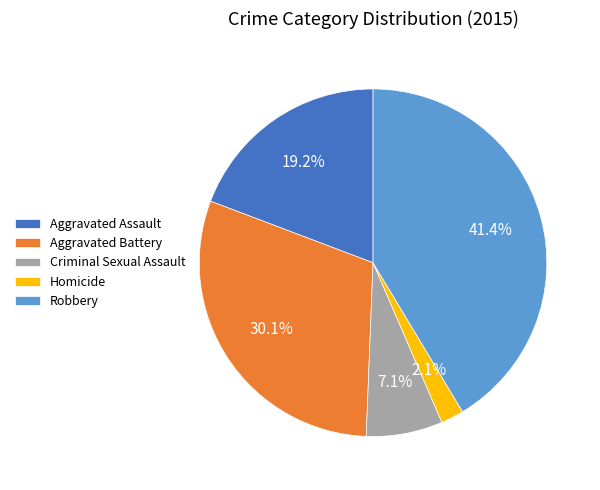

Is there a majority slice in this chart?

No